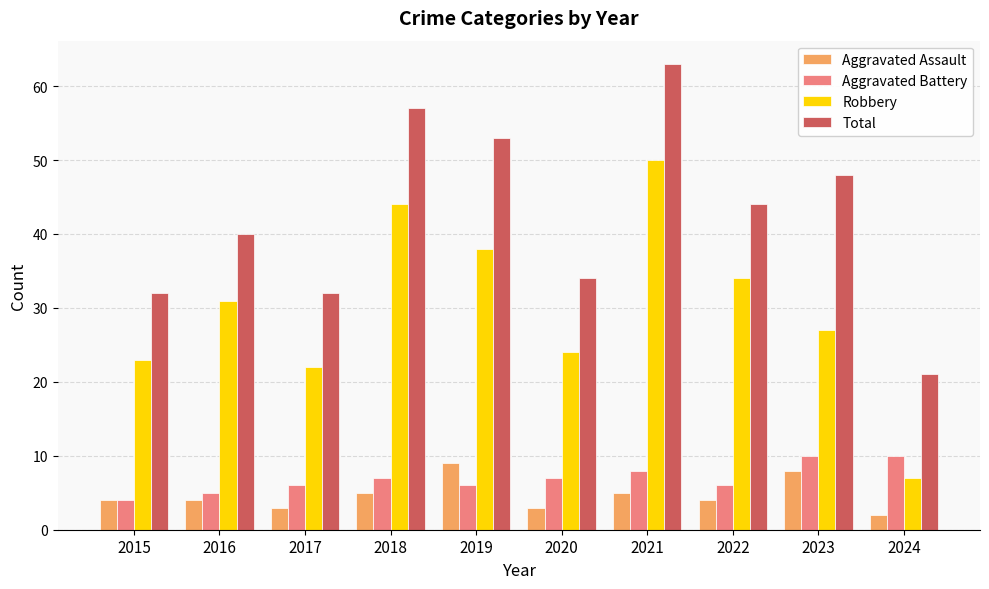

What is the sum of all Aggravated Assault values?

47